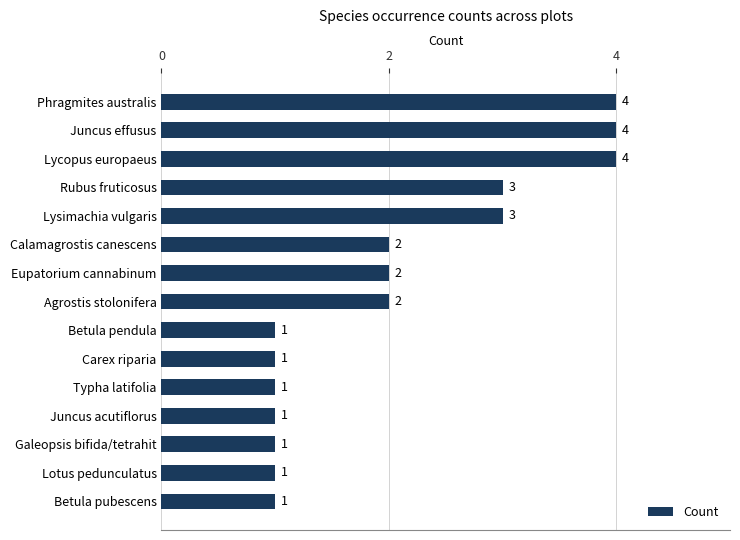

The value at Betula pubescens is 0. True or false?

False